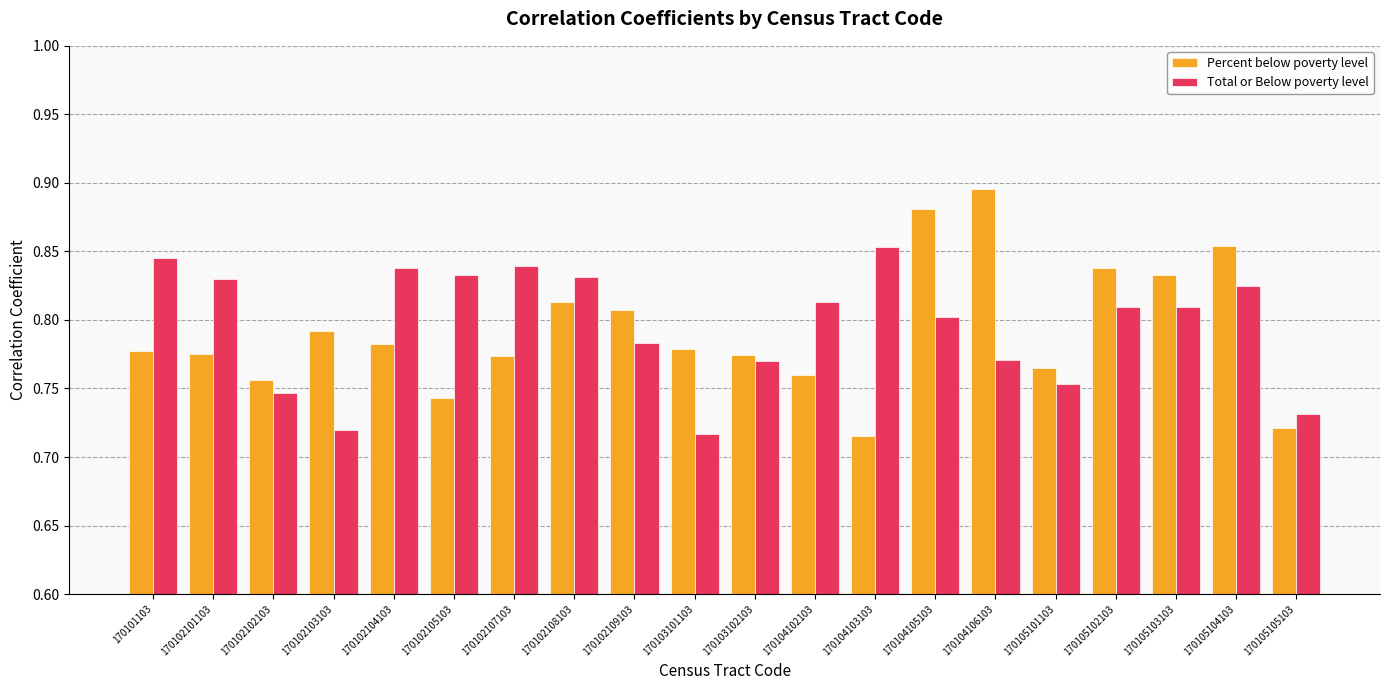

The value of Total or Below poverty level at 170102108103 is 1.3. True or false?

False